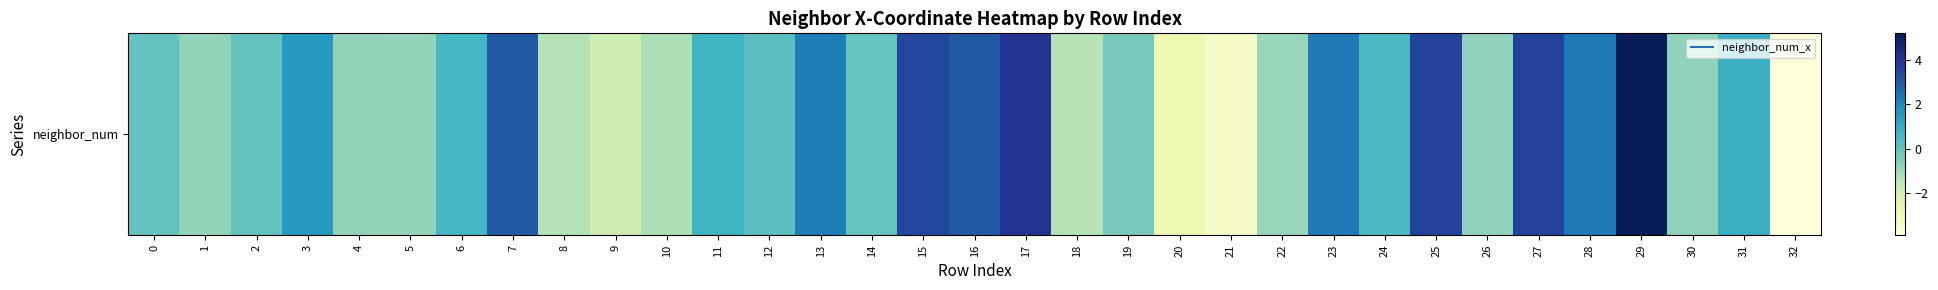

The value at 14 is -0.0. True or false?

True